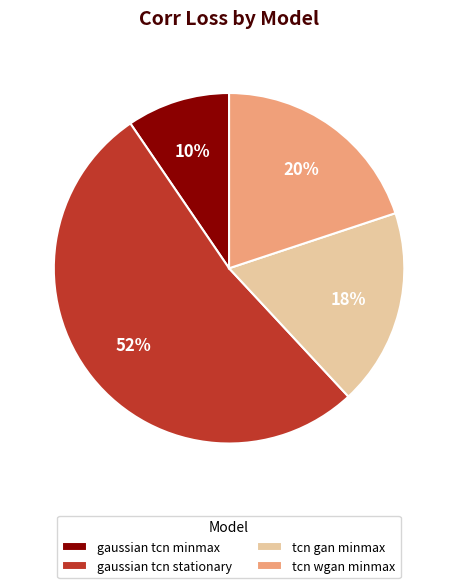

Rank the categories by value from highest to lowest.

gaussian tcn stationary, tcn wgan minmax, tcn gan minmax, gaussian tcn minmax